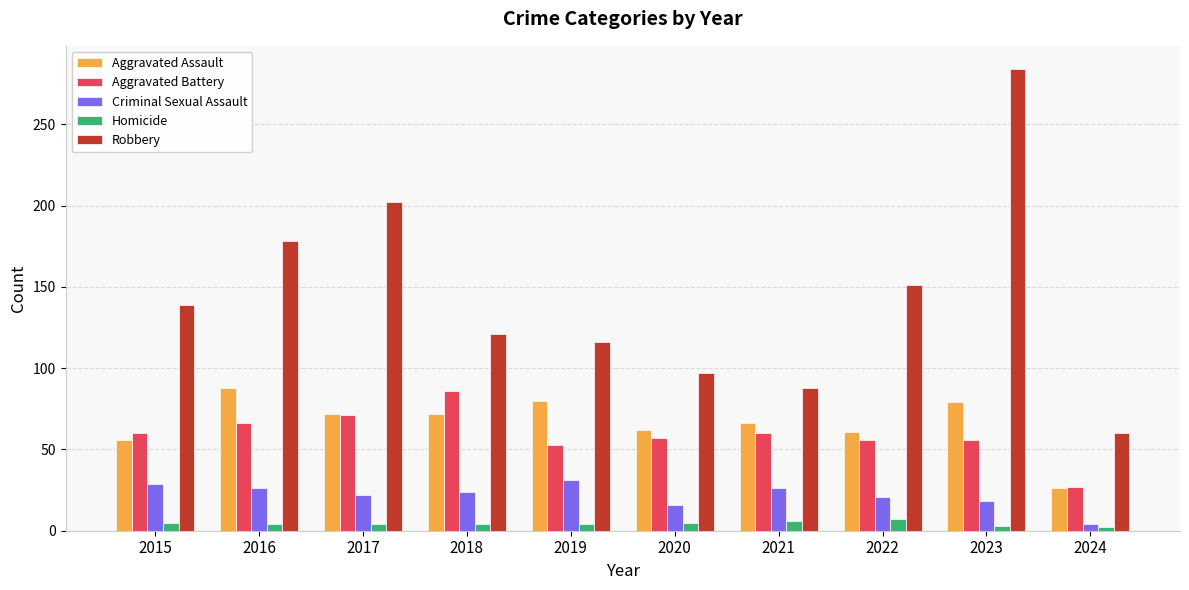

How many bars are there in each group?

5